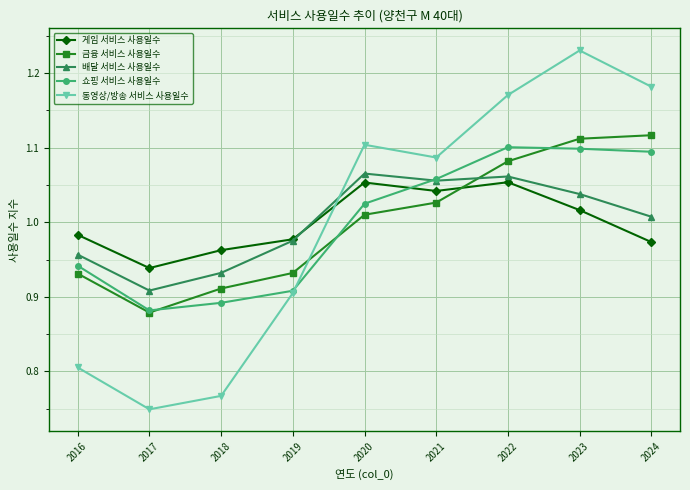

Which label corresponds to the largest value in the chart?

2023